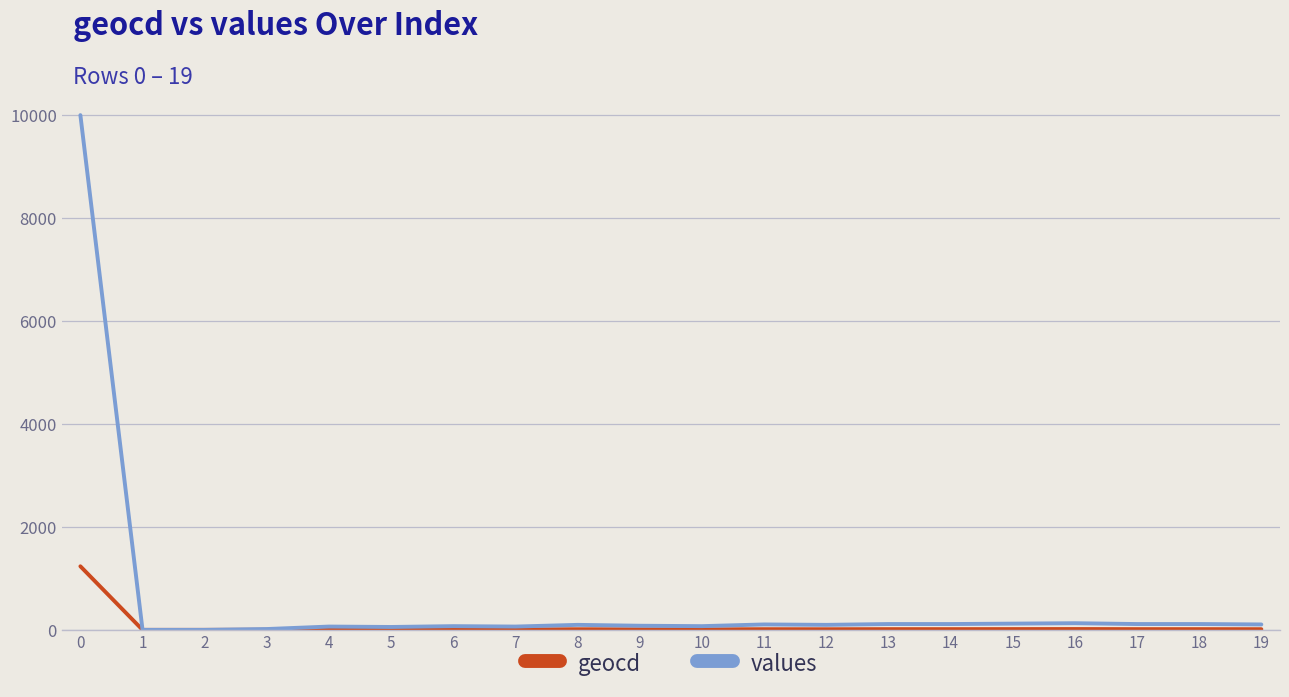

How many lines are shown in the chart?

2